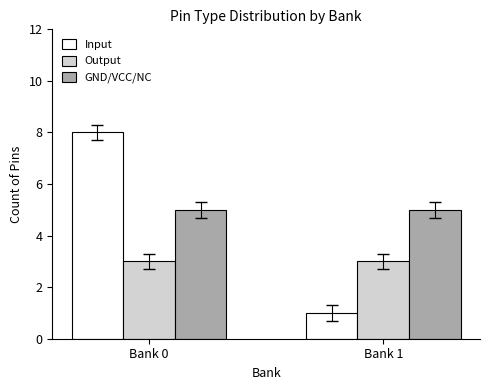

Is the value of Input at Bank 0 greater than the value of Output at Bank 0?

Yes